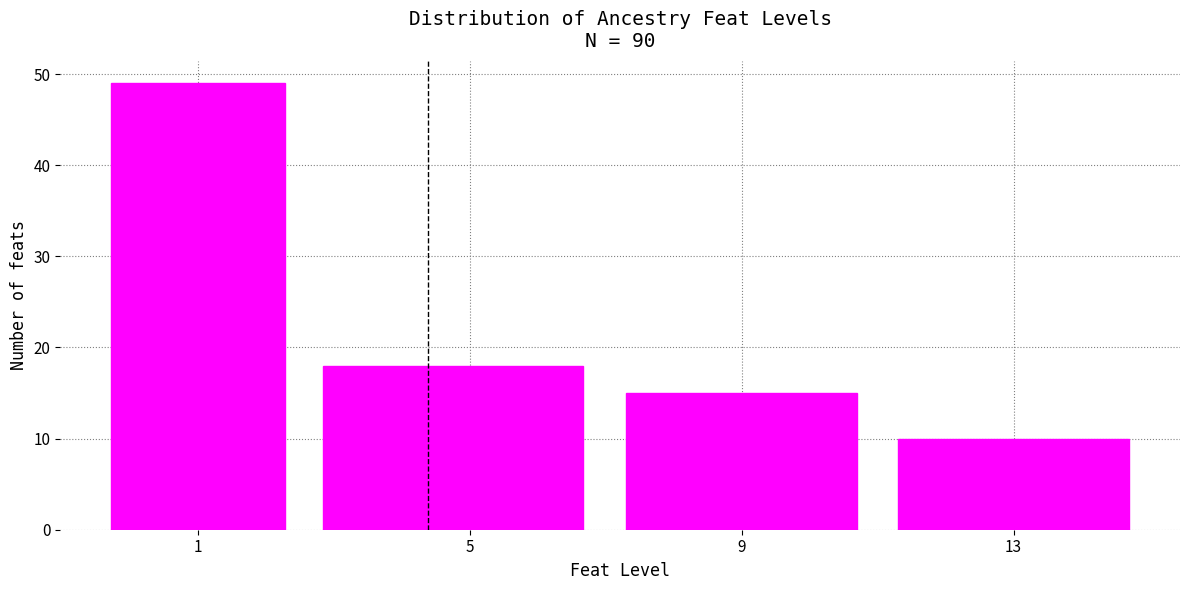

Reading left to right, transcribe this chart: for each bar, give the range it covers on the x-axis and its height. The values are not printed on the chart, so give them approximately, as read against the axis.

-0.5 to 2.5: 49
2.5 to 7.0: 18
7.0 to 11.0: 15
11.0 to 15.0: 10